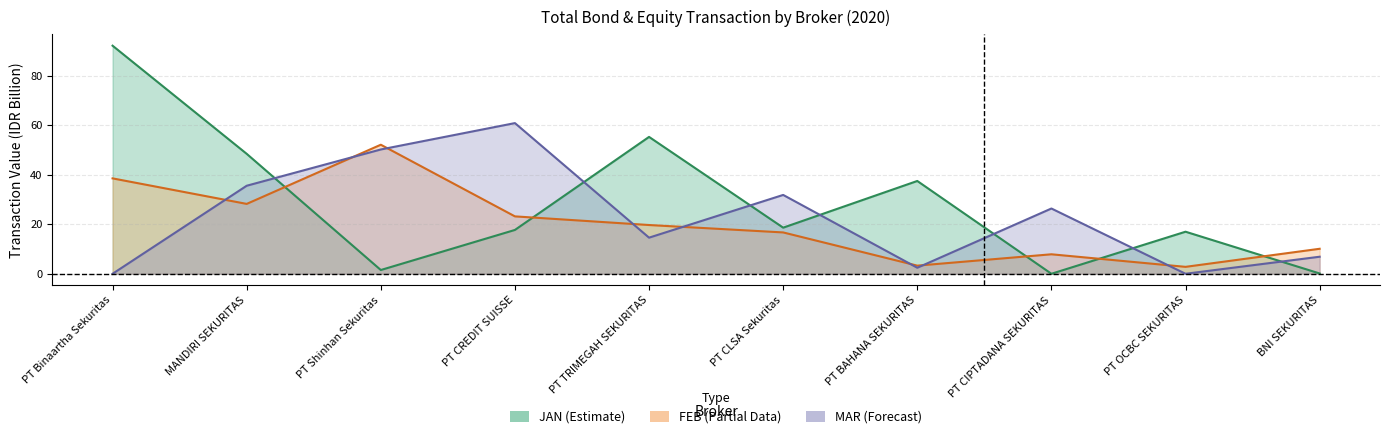

Rank the series by their maximum value, from lowest to highest.

FEB, MAR, JAN